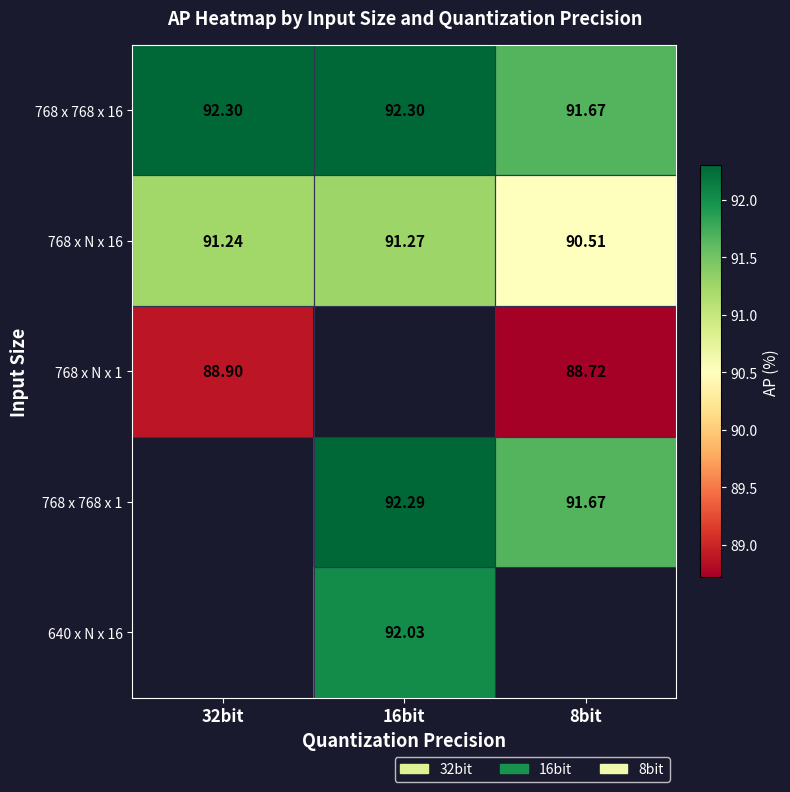

True or false: 768 x N x 16 has a value of 136.4 at 32bit.

False